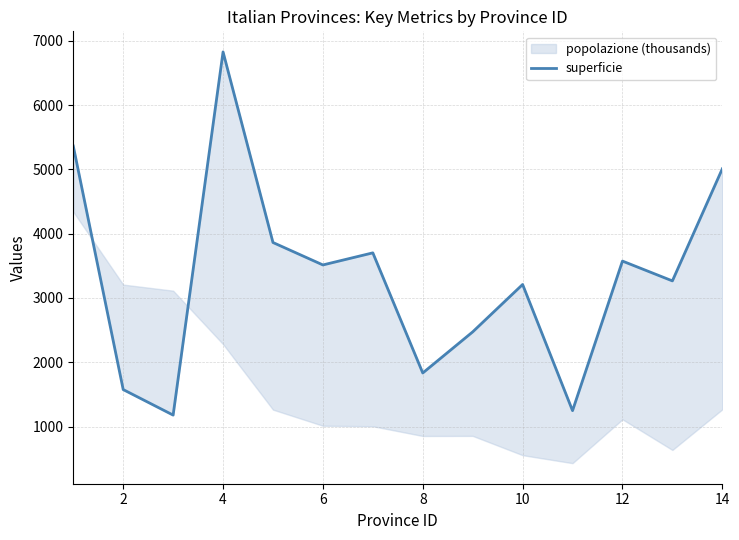

What is the difference between the second highest and second lowest values?

4115